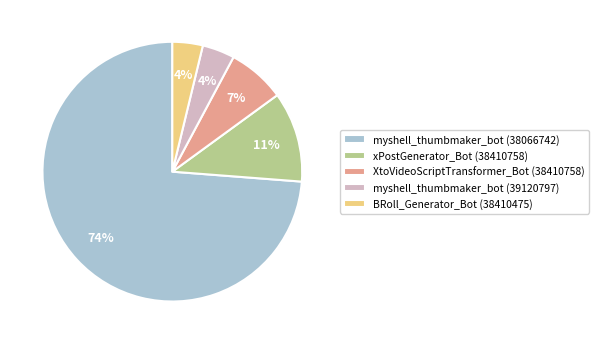

Which category has the biggest portion of the pie?

myshell_thumbmaker_bot (38066742)